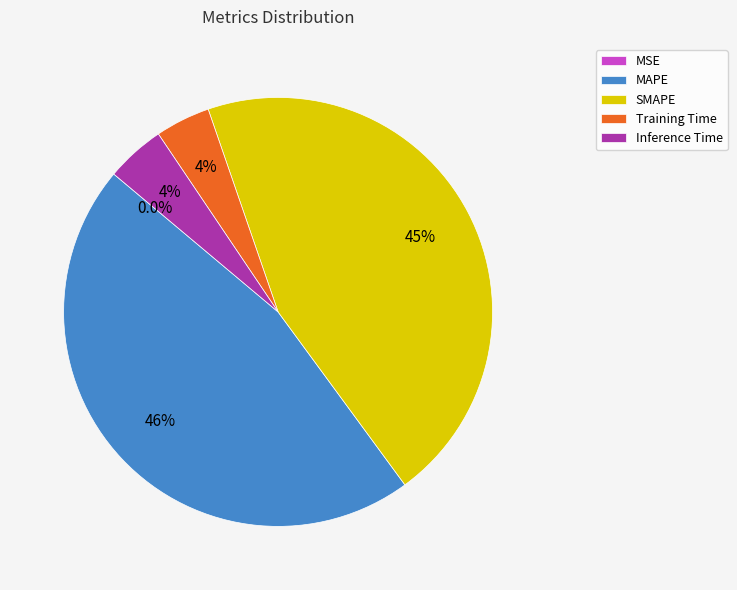

What is the largest slice in the pie chart?

MAPE